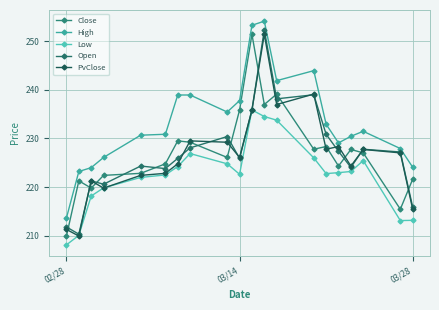

Reading left to right, transcribe all the data shown in this chart.

Close: 209.9	221.3	219.8	222.4	222.8	224.8	229.5	229.2	226.1	235.9	251.4	237.0	239.1	227.8	228.3	224.3	227.7	227.0	215.4	221.6
High: 213.7	223.2	224.0	226.1	230.7	230.9	238.9	238.9	235.4	237.8	253.3	254.1	241.9	244.0	232.9	229.1	230.4	231.5	227.9	224.1
Low: 208.1	210.1	218.2	219.8	222.0	222.5	224.2	226.9	224.8	222.6	235.9	234.5	233.8	226.0	222.8	223.0	223.2	225.4	213.1	213.2
Open: 211.8	210.3	221.3	220.6	224.3	223.8	225.9	228.1	230.4	225.9	235.9	252.4	238.2	239.0	230.9	227.4	224.1	227.8	227.2	215.9
PvClose: 211.3	209.9	221.3	219.8	222.4	222.8	224.8	229.5	229.2	226.1	235.9	251.4	237.0	239.1	227.8	228.3	224.3	227.7	227.0	215.4